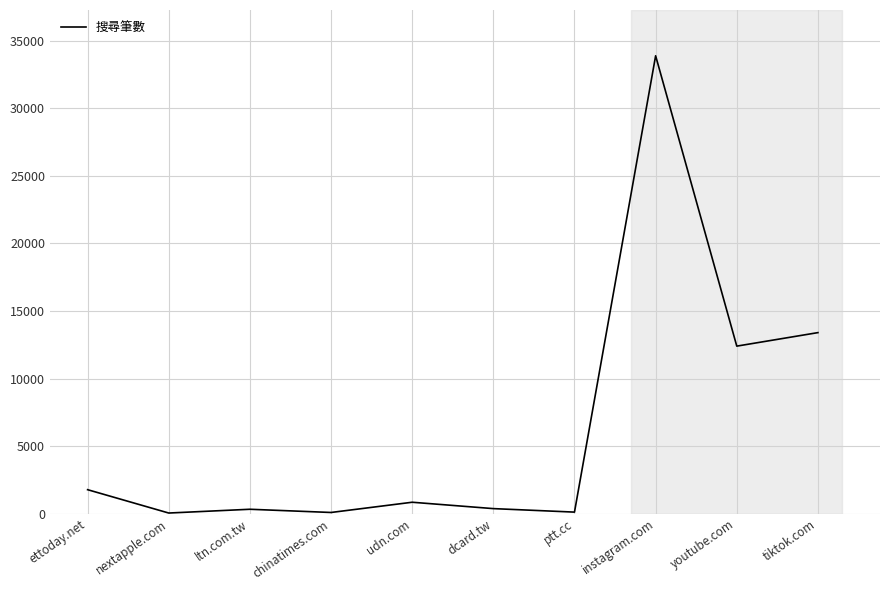

Does the chart have visible grid lines?

Yes